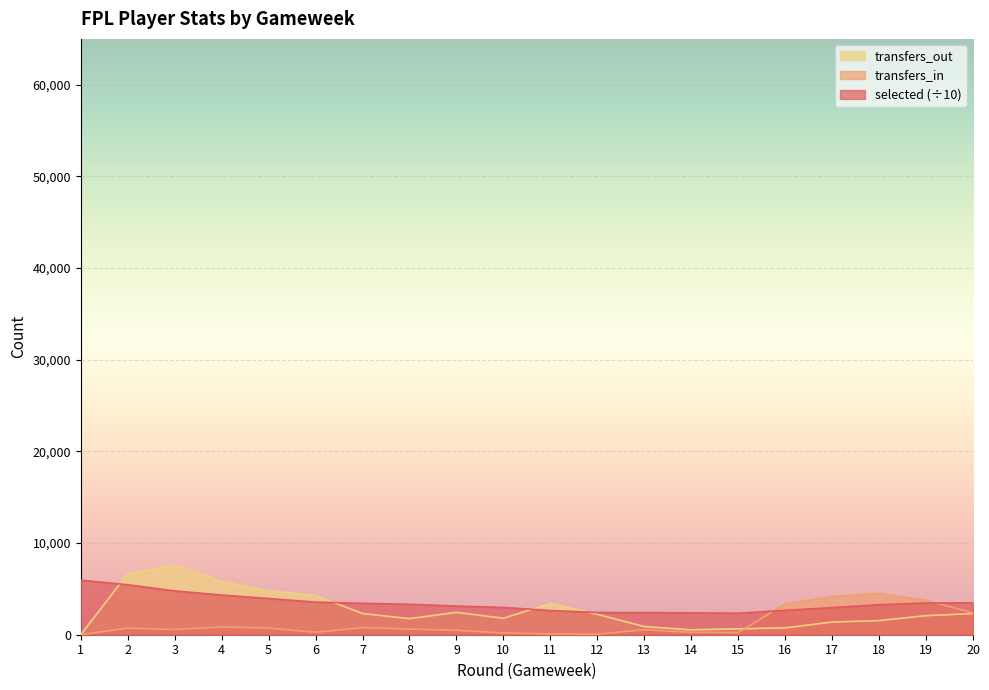

At 2, list the series in order from smallest to largest.

transfers_in, selected (÷10), transfers_out